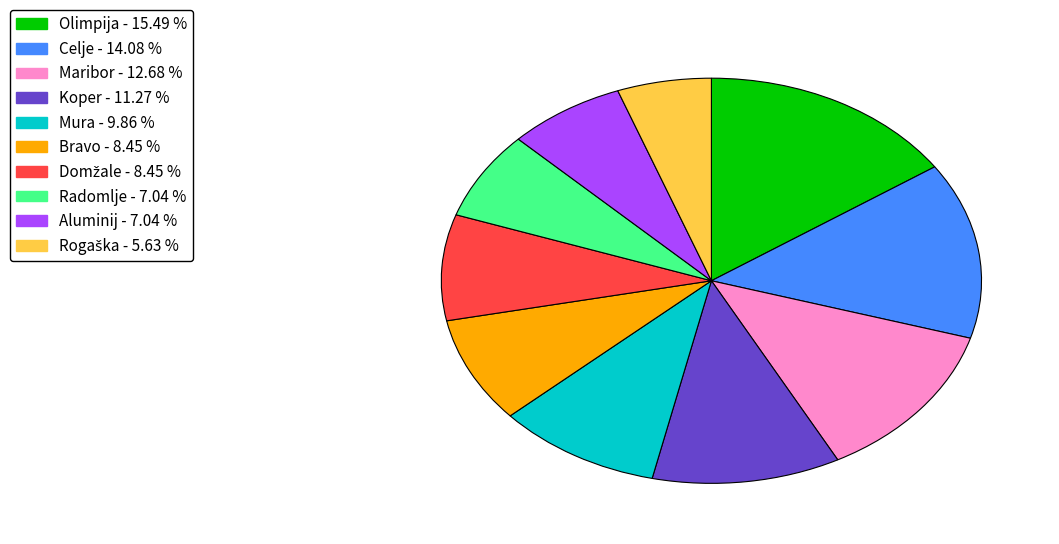

True or false: Maribor accounts for 13% of the total.

True